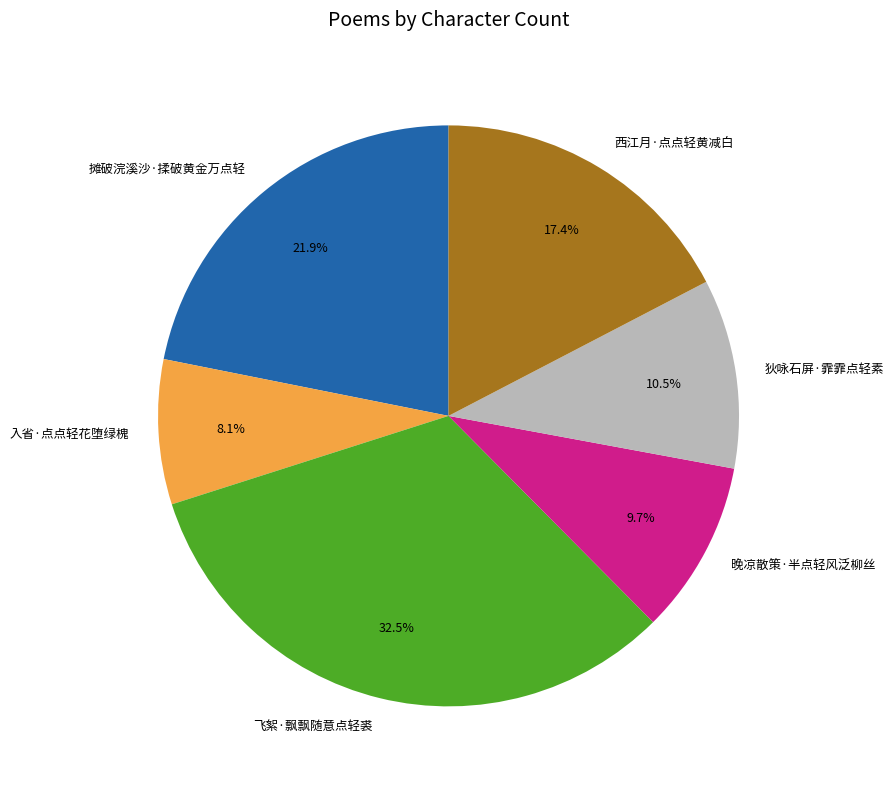

Is 飞絮·飘飘随意点轻裘 the majority of the pie?

No